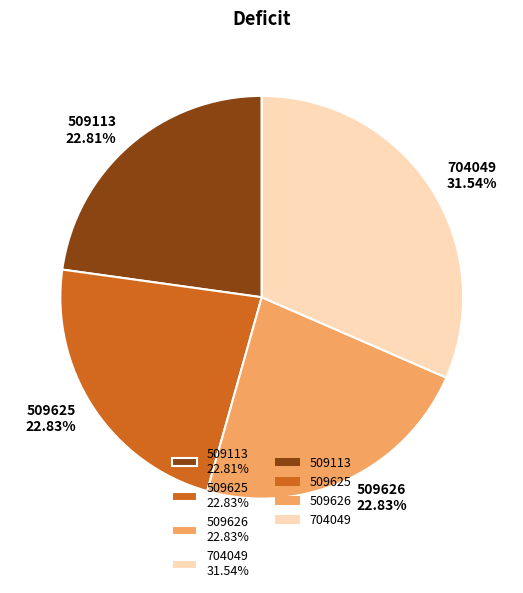

True or false: 509625 accounts for 32% of the total.

False